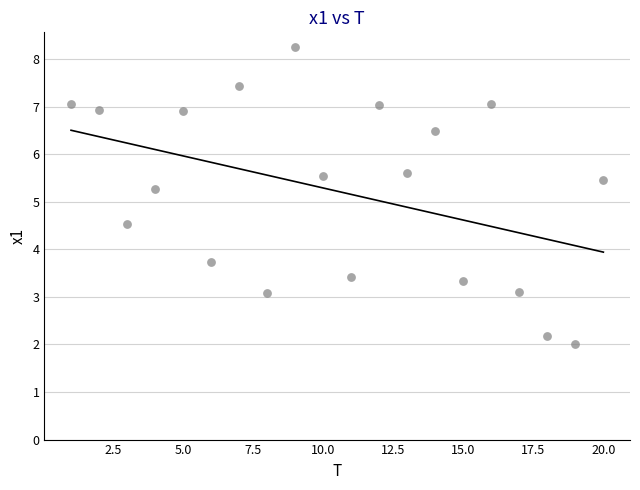

What is the range of X values (max minus min)?

19.0